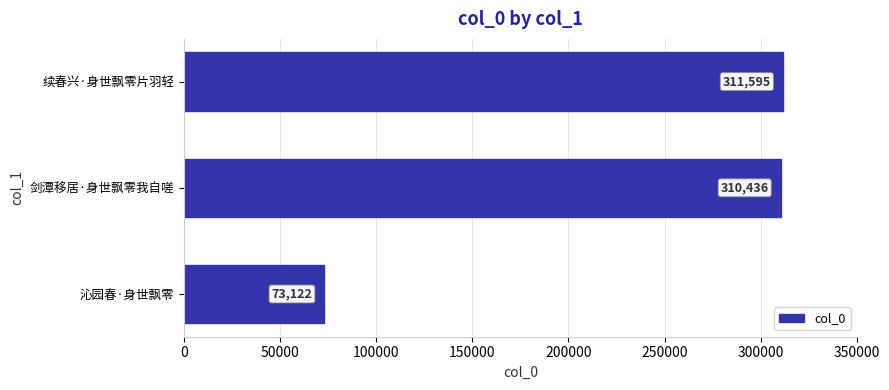

How many bars are there in total?

3